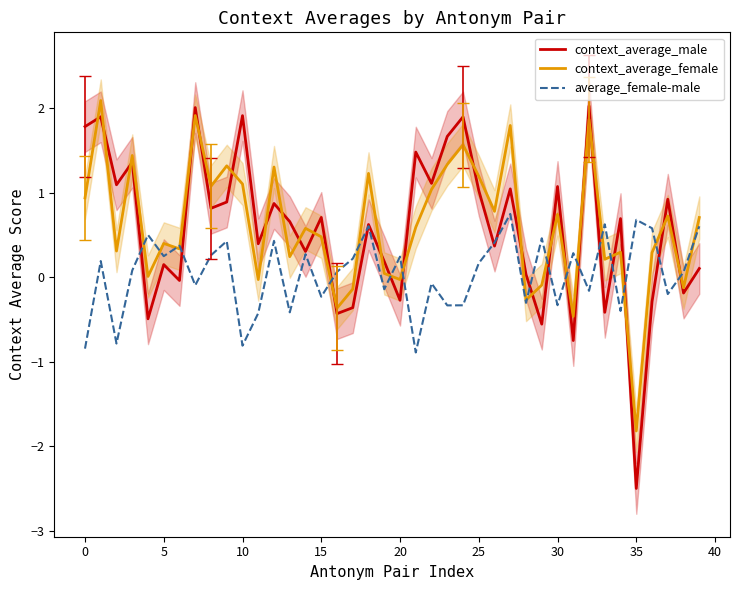

Which series has the largest total across all categories?

context_average_female